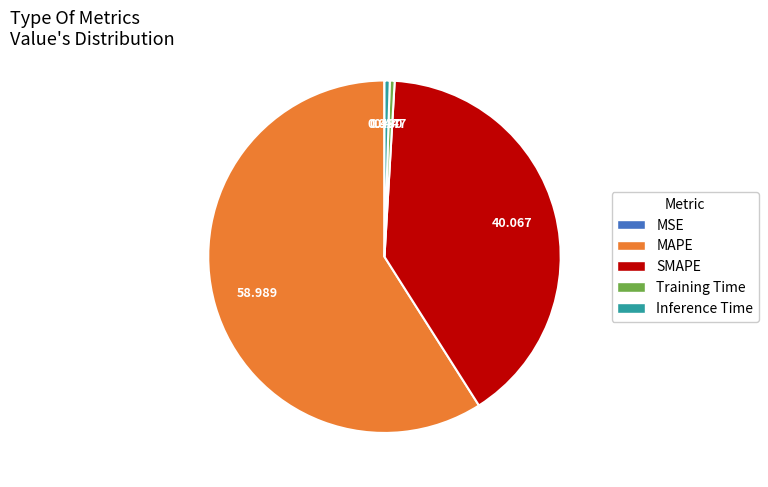

The Inference Time slice represents 0% of the pie. True or false?

True